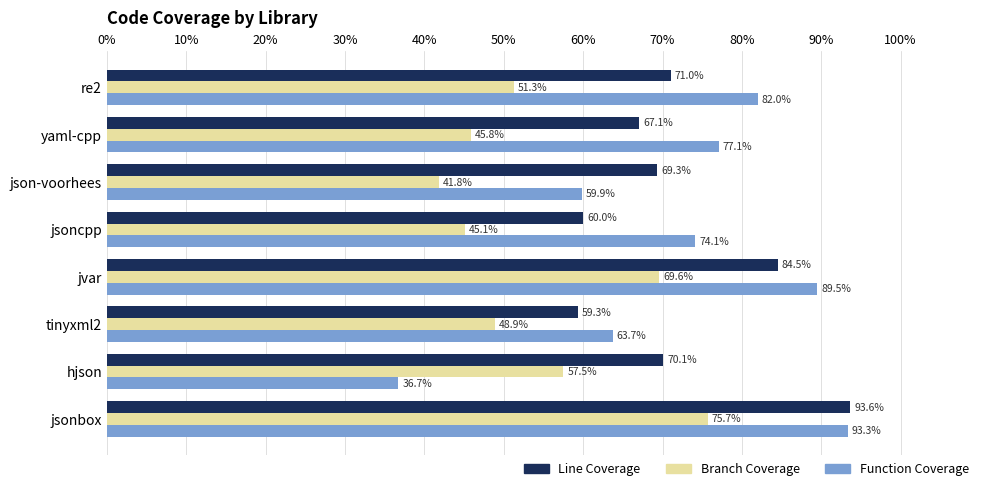

Is it true that Branch Coverage equals 41.8 at json-voorhees?

True